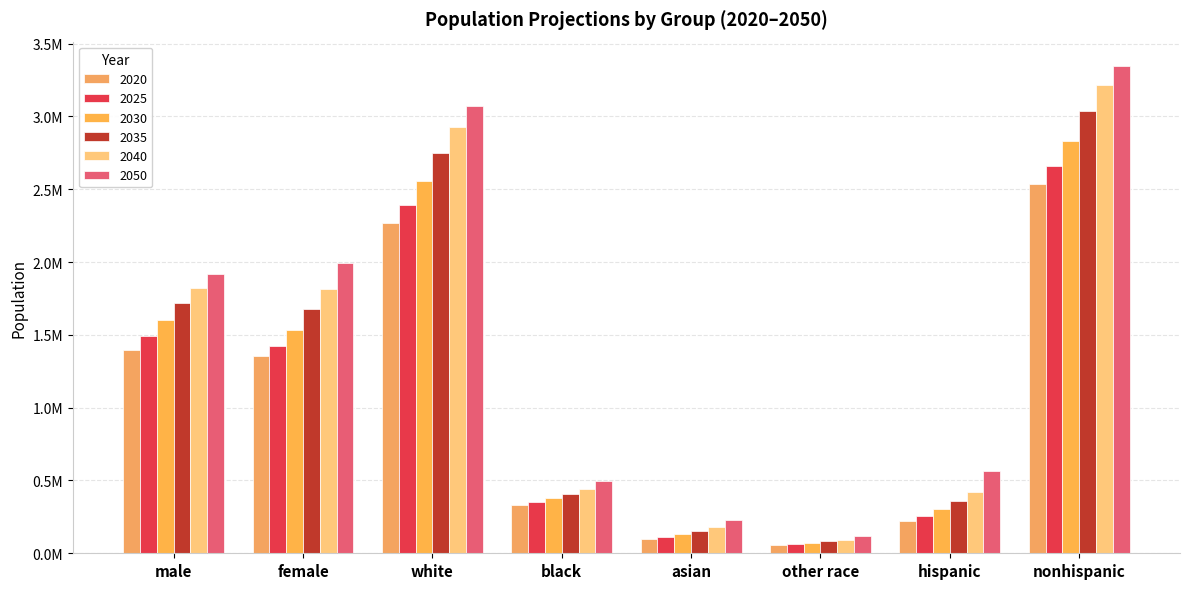

True or false: 2025 has a value of 24156 at other race.

False